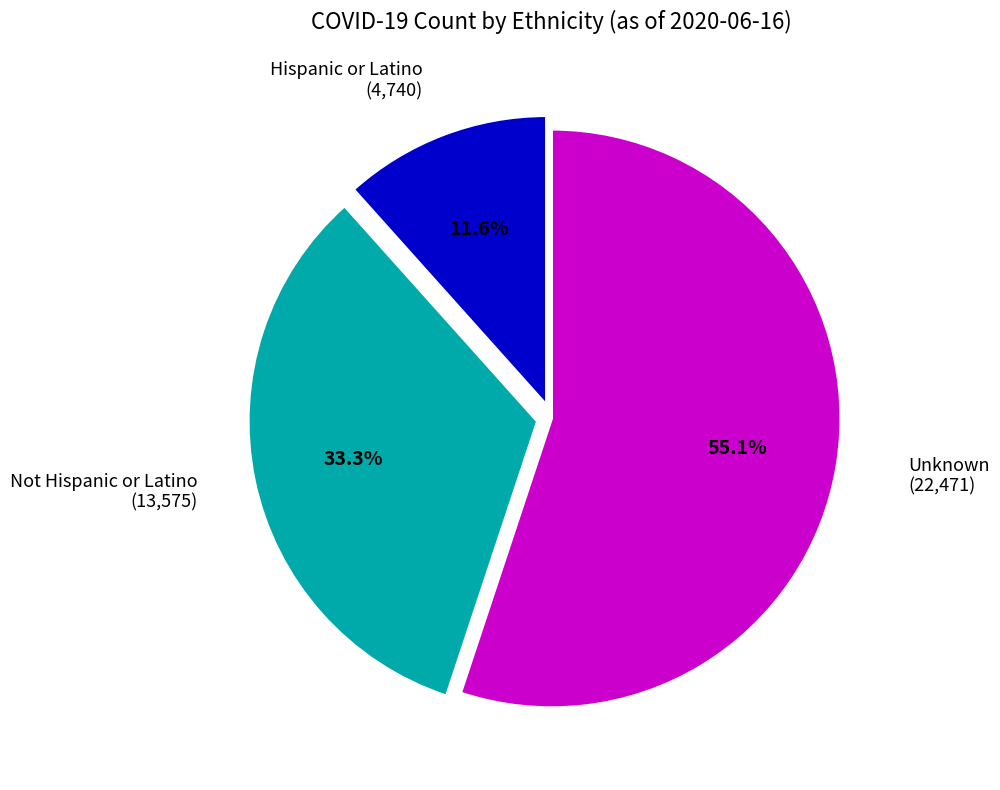

What percentage is NOT represented by Unknown?

44.9%